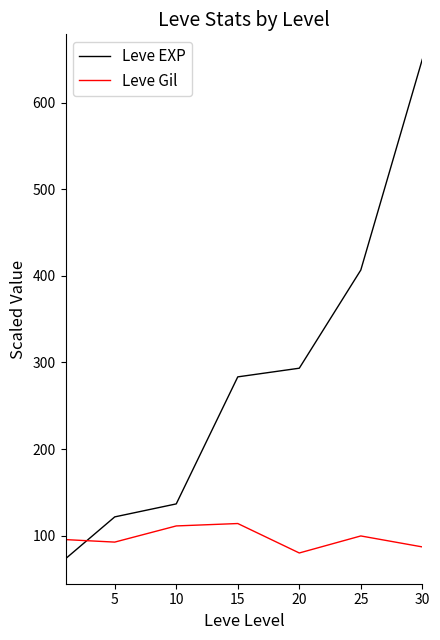

How many times do Leve Gil and Leve EXP cross each other?

1